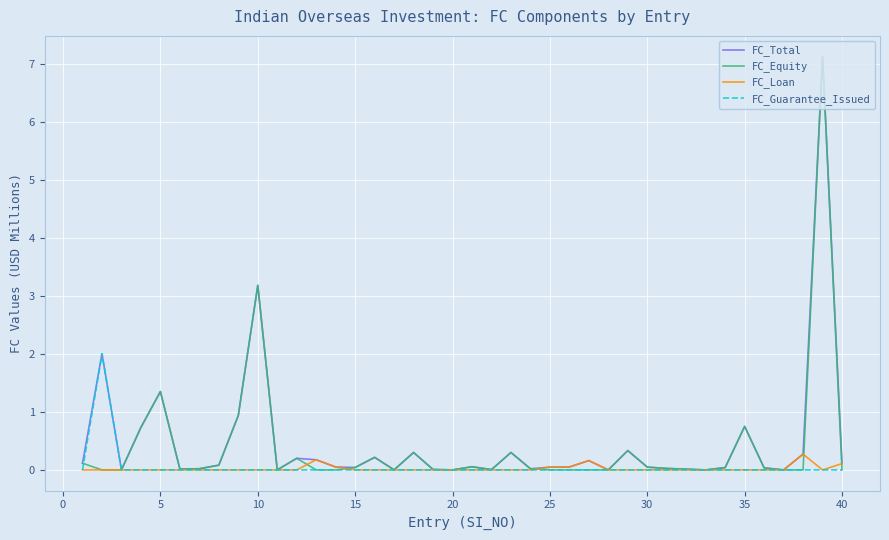

What is the highest value of the FC_Total series?

7.1